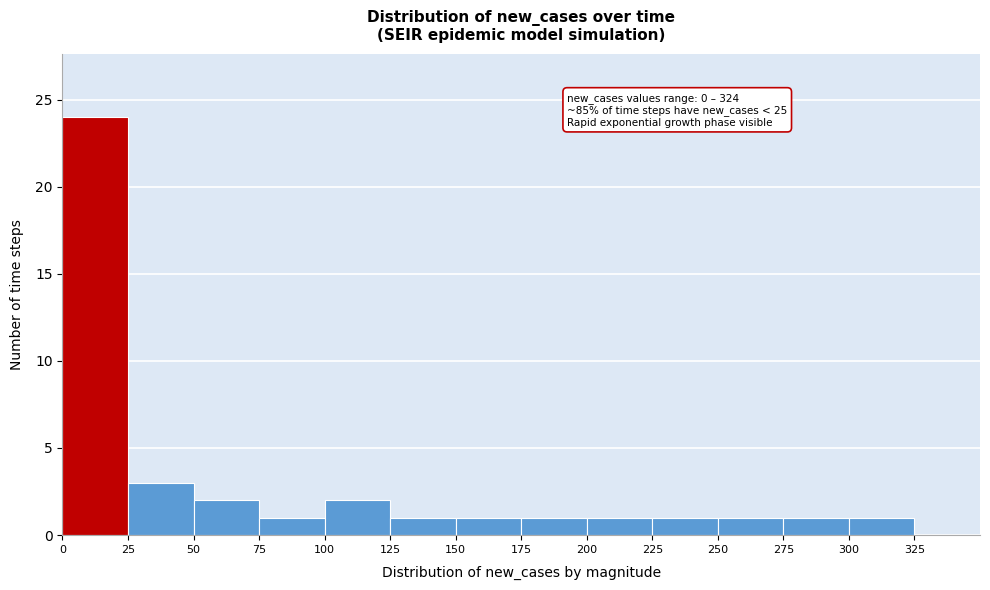

Over which range of the x-axis is the bar tallest?

0 to 25